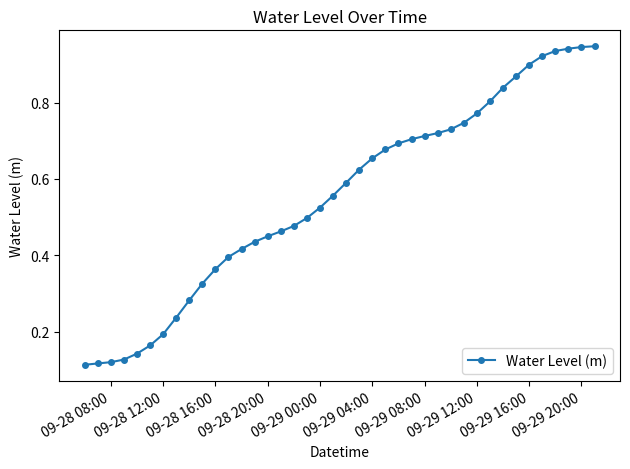

What is the sum of all values?

22.1